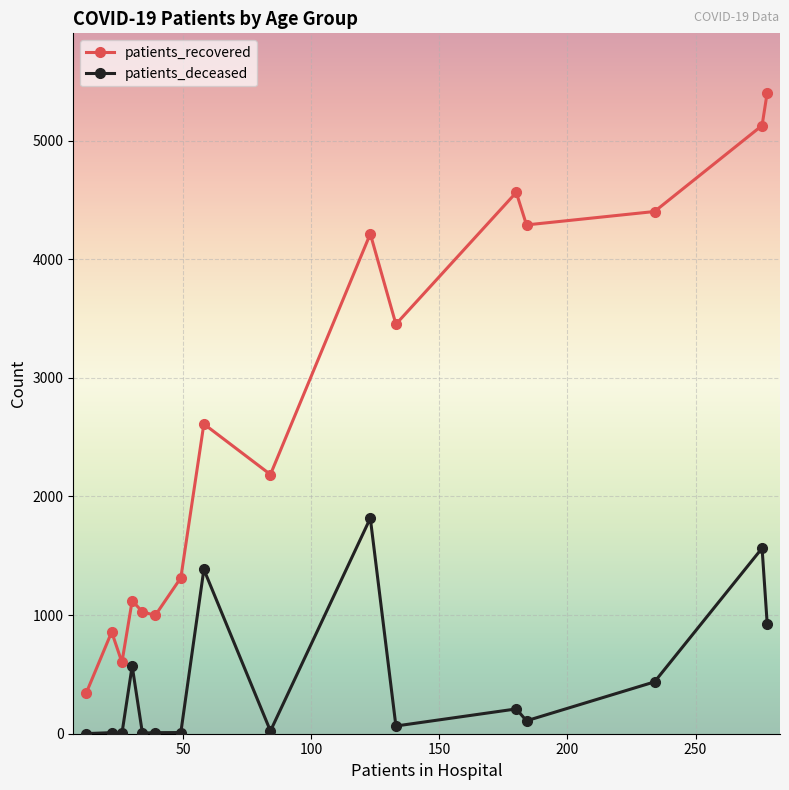

How many values in the patients_recovered series are below 2611?

8